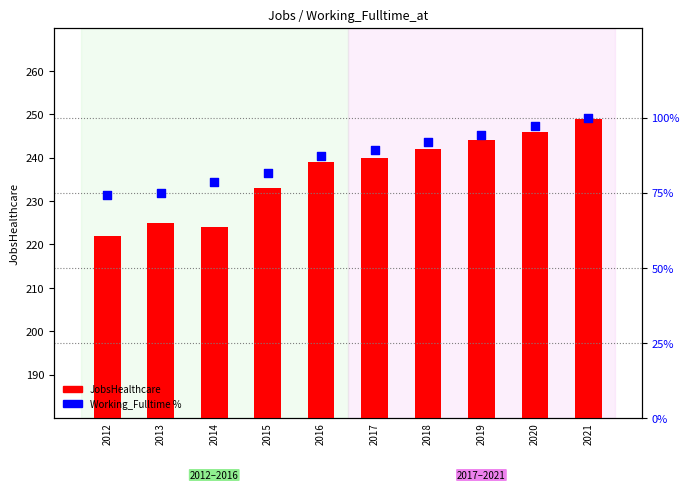

Which series has the largest total across all categories?

JobsHealthcare